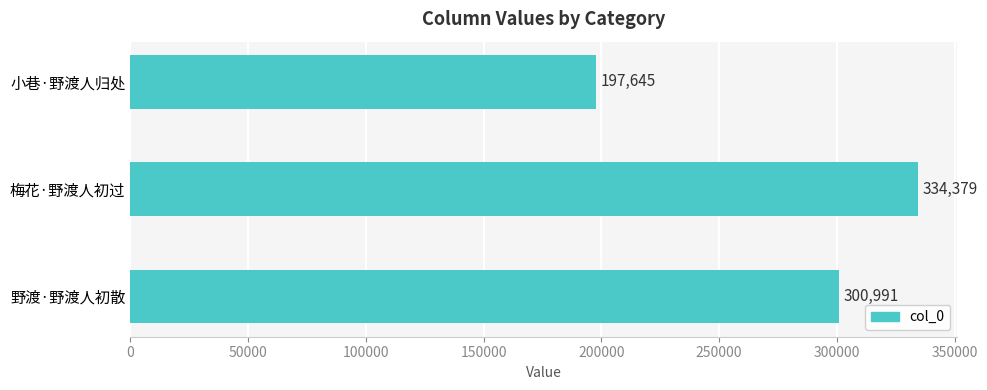

How many data points does each series have?

3